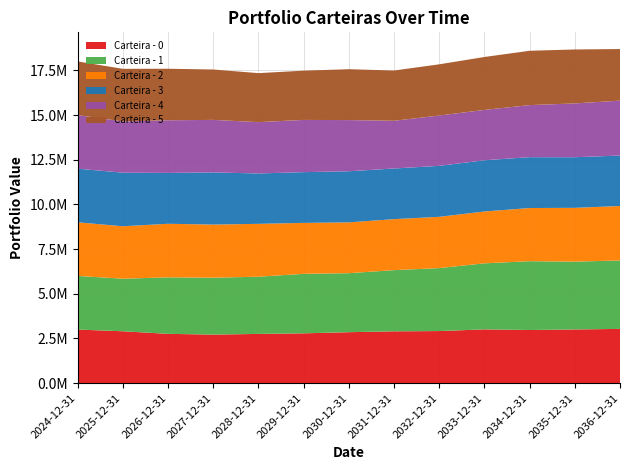

Reading left to right, list all the values displayed in this chart.

Carteira - 0: 2024-12-31=3000000.0	2025-12-31=2904053.3	2026-12-31=2759183.0	2027-12-31=2717450.6	2028-12-31=2755706.9	2029-12-31=2788164.6	2030-12-31=2852147.4	2031-12-31=2900483.8	2032-12-31=2915634.7	2033-12-31=3009117.8	2034-12-31=2974148.7	2035-12-31=3005487.3	2036-12-31=3036187.3
Carteira - 1: 2024-12-31=3000000.0	2025-12-31=2939623.2	2026-12-31=3161448.8	2027-12-31=3183655.5	2028-12-31=3199827.4	2029-12-31=3329369.7	2030-12-31=3300843.0	2031-12-31=3422965.6	2032-12-31=3522922.2	2033-12-31=3694991.2	2034-12-31=3849782.3	2035-12-31=3793509.3	2036-12-31=3828634.2
Carteira - 2: 2024-12-31=3000000.0	2025-12-31=2934681.4	2026-12-31=2996264.7	2027-12-31=2973210.7	2028-12-31=2958056.6	2029-12-31=2849307.8	2030-12-31=2842880.1	2031-12-31=2852665.5	2032-12-31=2868572.0	2033-12-31=2900046.1	2034-12-31=2974591.2	2035-12-31=3009807.2	2036-12-31=3046318.3
Carteira - 3: 2024-12-31=3000000.0	2025-12-31=2996872.2	2026-12-31=2846280.4	2027-12-31=2914871.4	2028-12-31=2818742.4	2029-12-31=2838947.9	2030-12-31=2859867.1	2031-12-31=2833610.0	2032-12-31=2850796.5	2033-12-31=2866357.6	2034-12-31=2844040.7	2035-12-31=2832029.7	2036-12-31=2823086.6
Carteira - 4: 2024-12-31=3000000.0	2025-12-31=2866602.6	2026-12-31=2944706.0	2027-12-31=2940210.3	2028-12-31=2871079.5	2029-12-31=2921694.5	2030-12-31=2862651.6	2031-12-31=2669224.4	2032-12-31=2815994.2	2033-12-31=2817002.8	2034-12-31=2913229.2	2035-12-31=3010023.1	2036-12-31=3072816.7
Carteira - 5: 2024-12-31=3000000.0	2025-12-31=2944052.9	2026-12-31=2882437.5	2027-12-31=2818328.7	2028-12-31=2741262.3	2029-12-31=2755633.9	2030-12-31=2845980.3	2031-12-31=2812043.4	2032-12-31=2864181.6	2033-12-31=2960993.5	2034-12-31=3040361.3	2035-12-31=3018106.9	2036-12-31=2885833.0